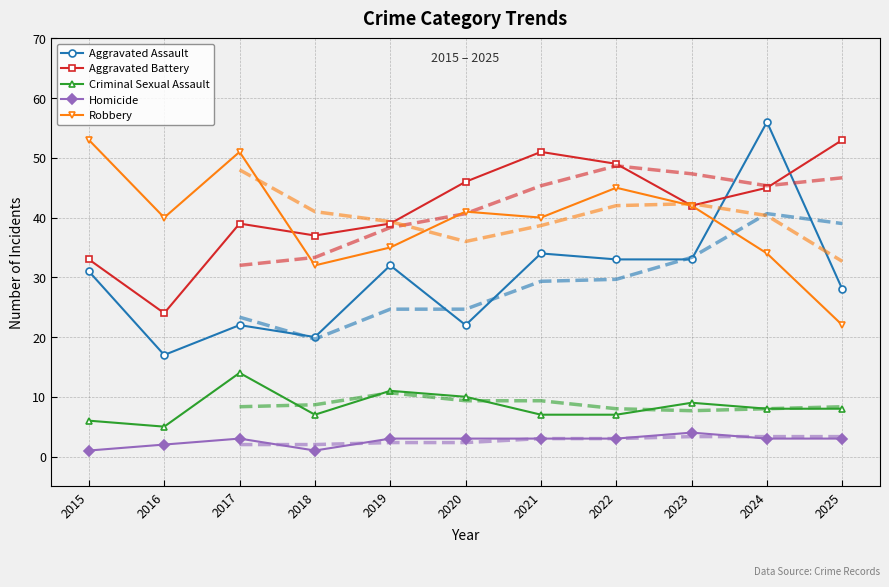

What is the value of the Aggravated Assault point at the 10th from the left?

56